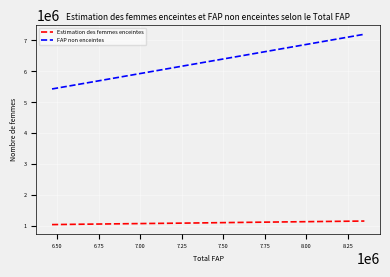

What is the difference between the maximum and minimum values in the FAP non enceintes series?

1767277.3